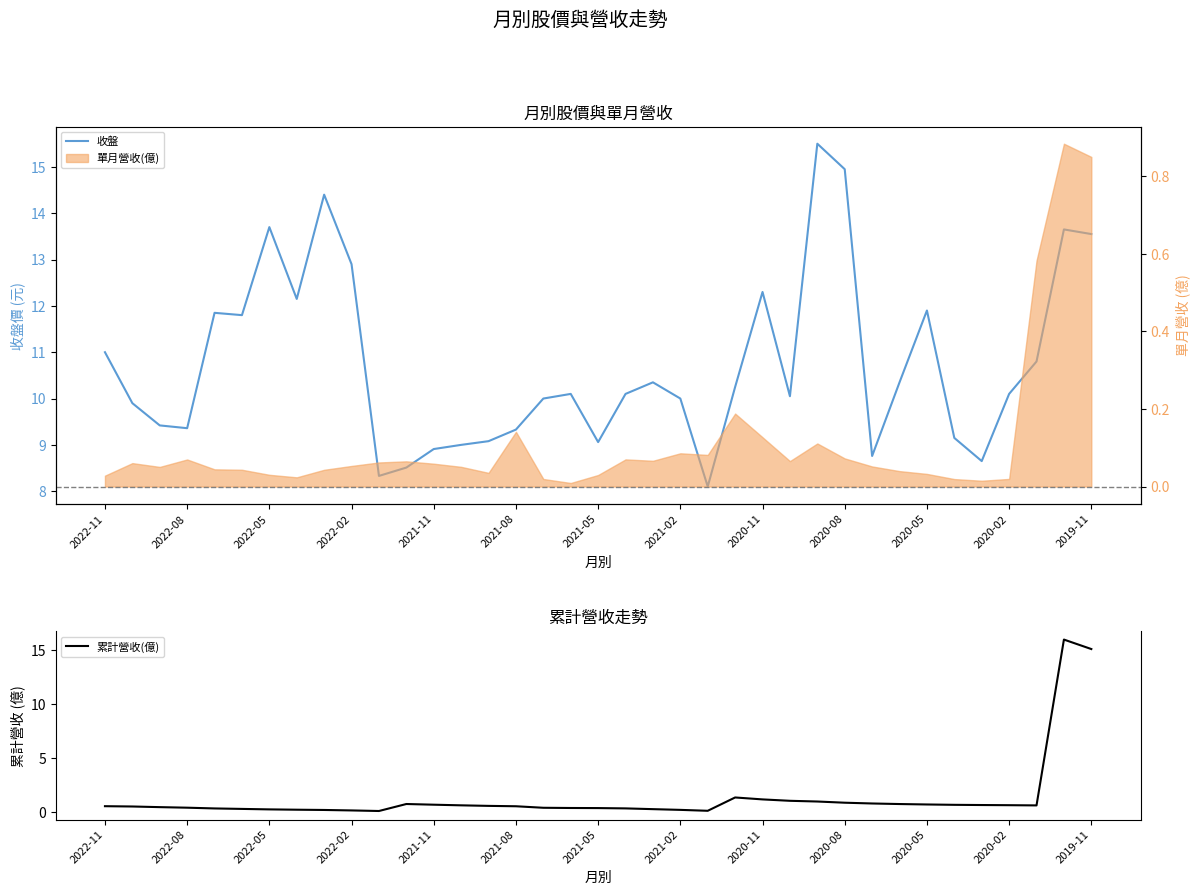

What is the sum of all 收盤 values?

397.3